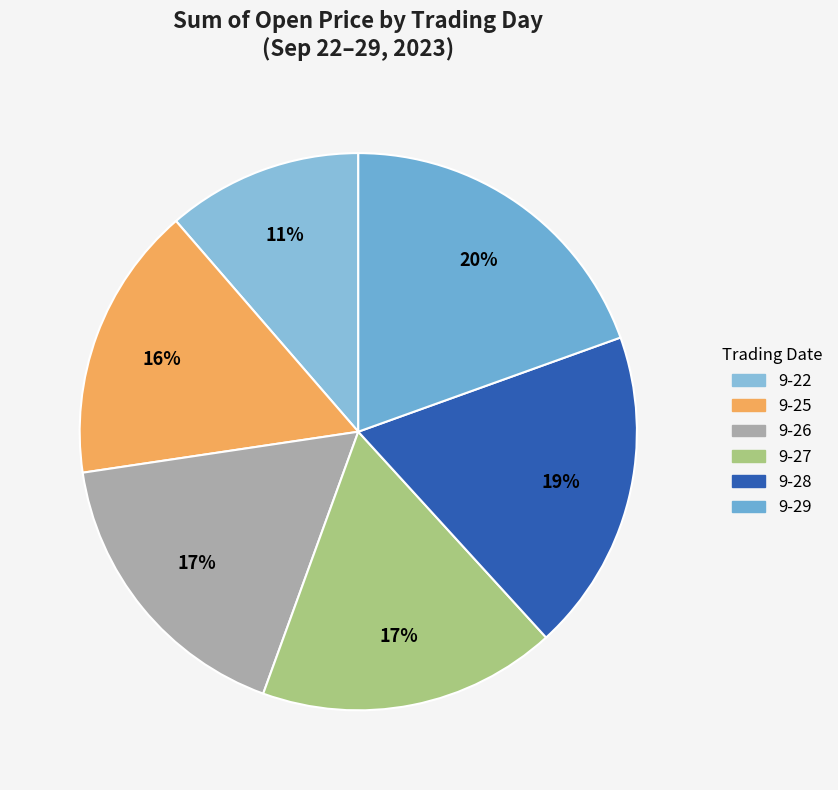

Is it true that 9-25 is 29% of the pie?

False